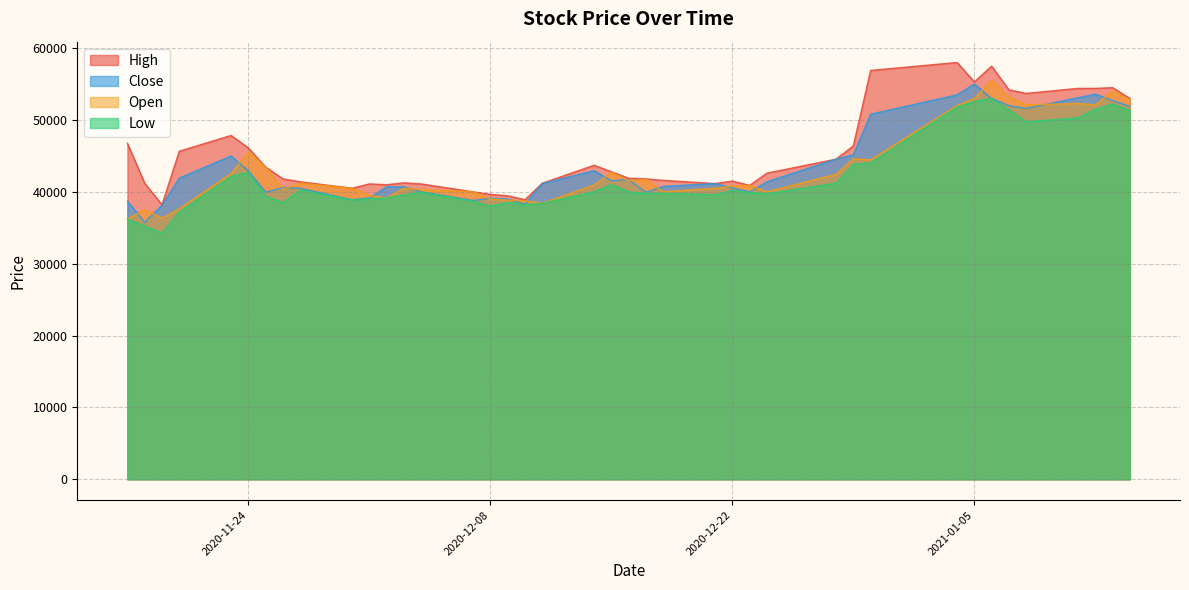

What is the difference between the Open values at 2020-12-08 and 2020-11-24?

6600